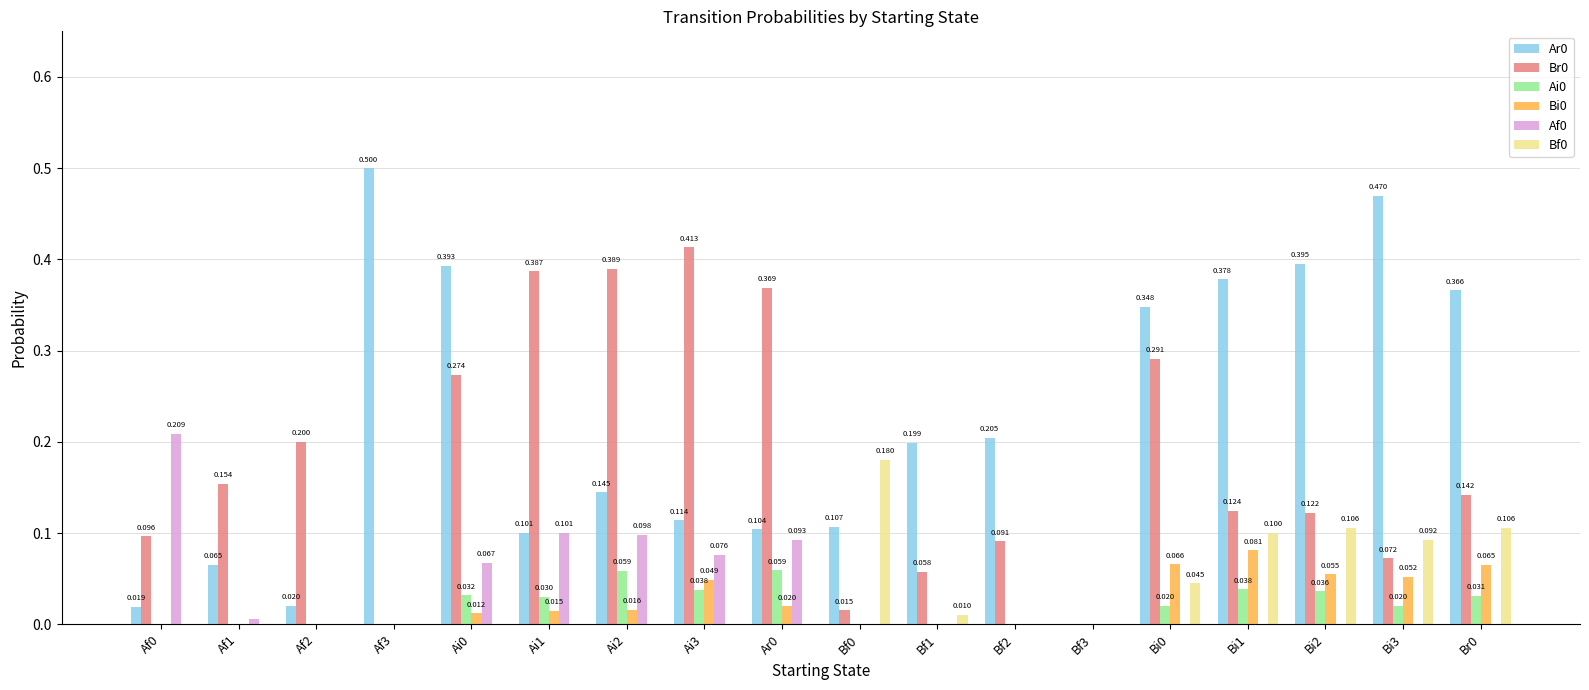

Is the value of Br0 at Af1 greater than the value of Af0 at Ai3?

Yes